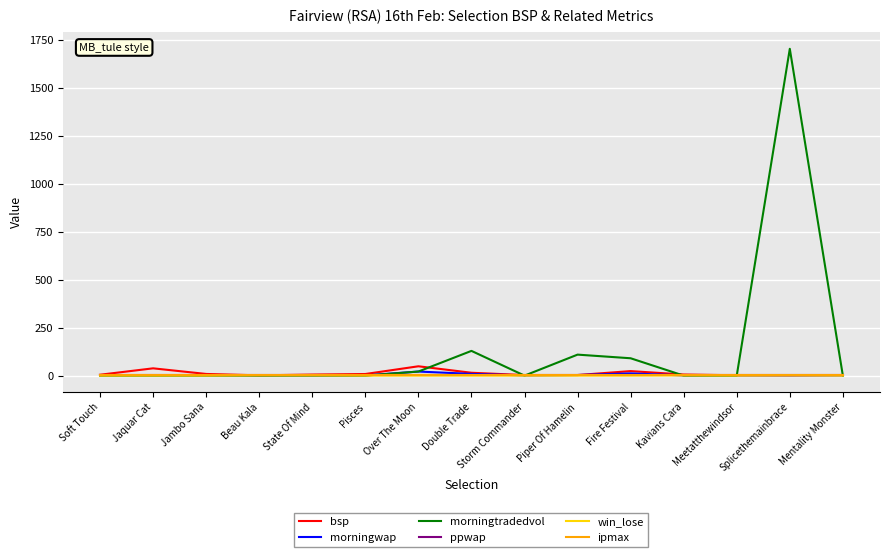

Is this an area chart (filled region under the line)?

No